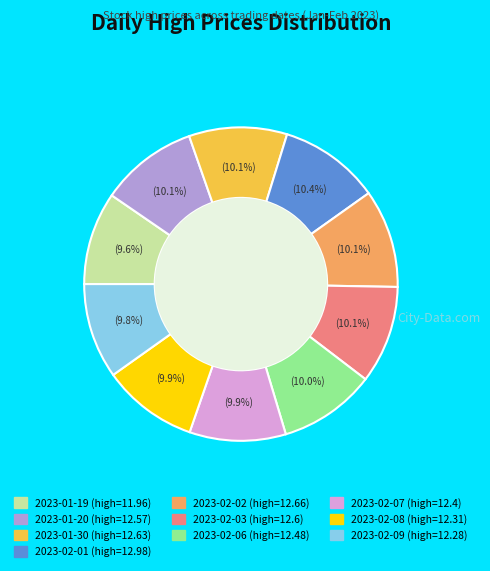

Do 2023-02-01 and 2023-01-20 together represent more than half of the pie?

No